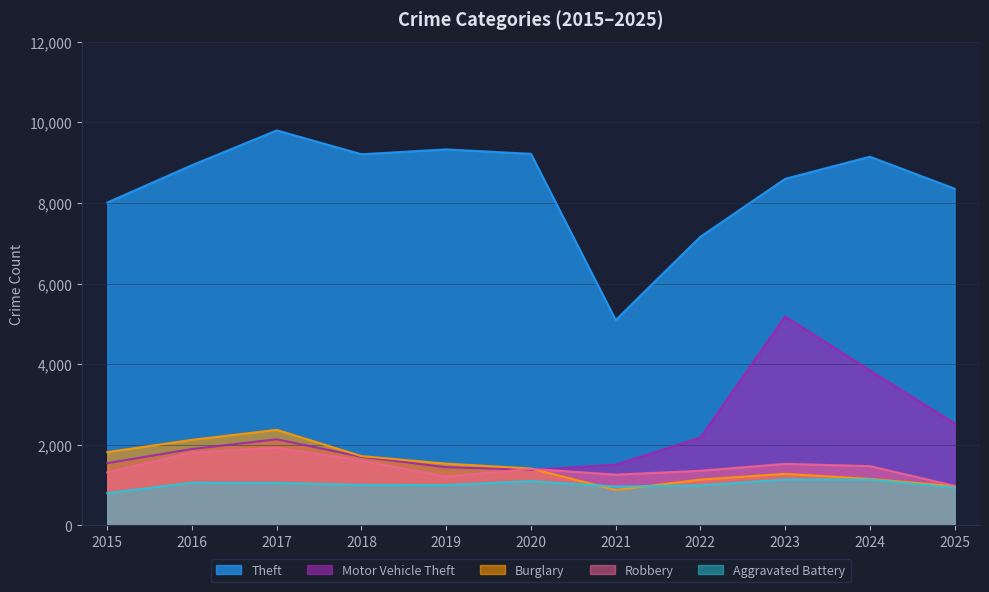

What is the sum of all Robbery values?

15862